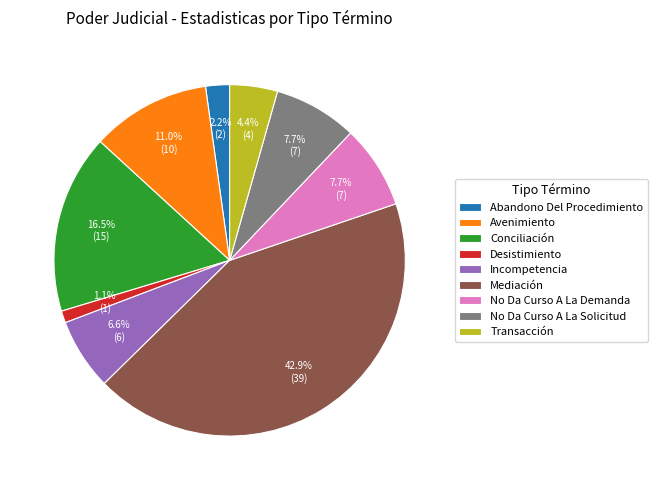

Which slice is the largest?

Mediación